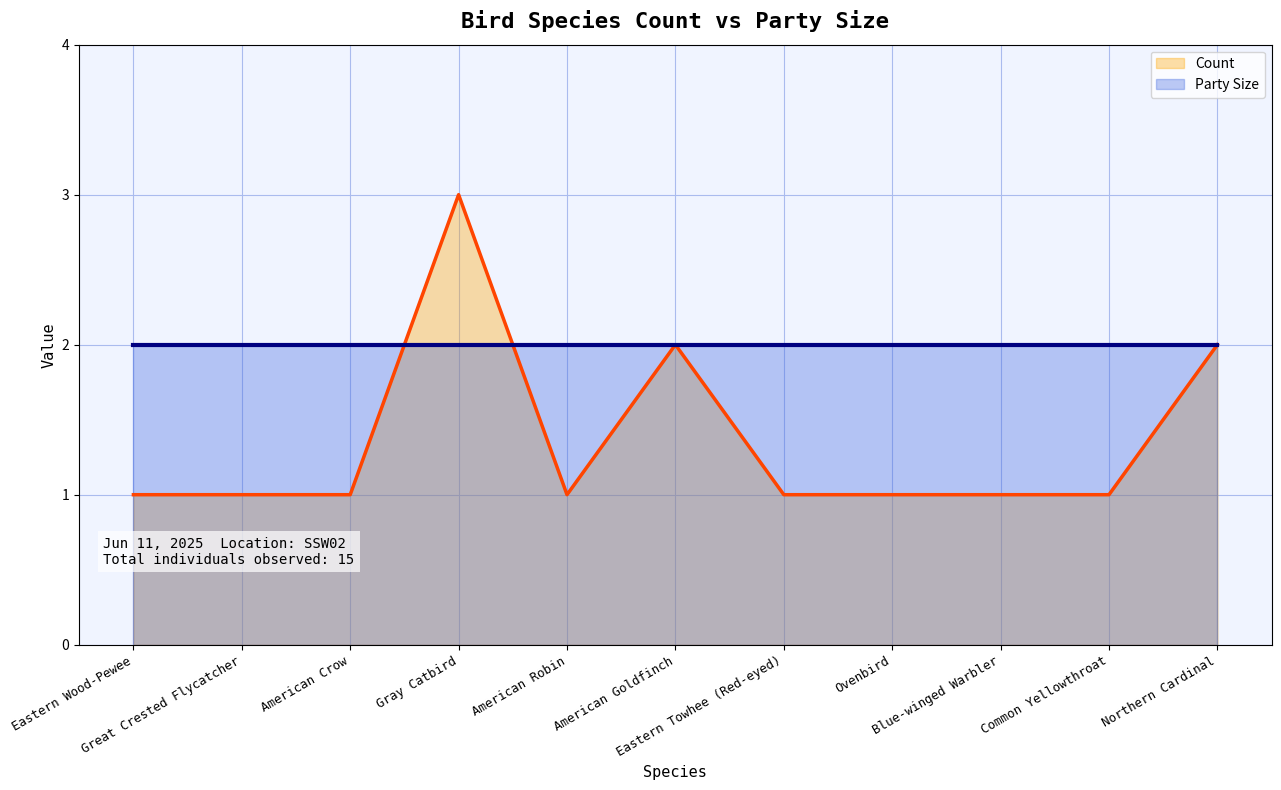

Reading right to left, extract all data points from this chart.

Count: 2	1	1	1	1	2	1	3	1	1	1
Party Size: 2	2	2	2	2	2	2	2	2	2	2